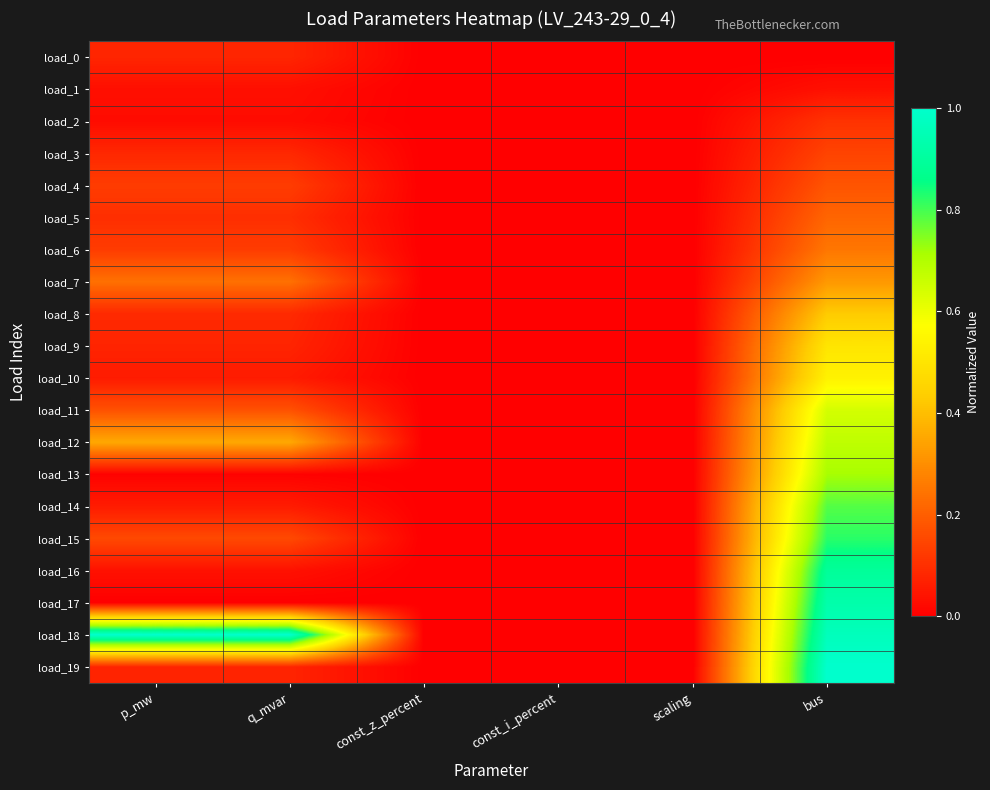

Which label corresponds to the smallest value in the chart?

const_z_percent